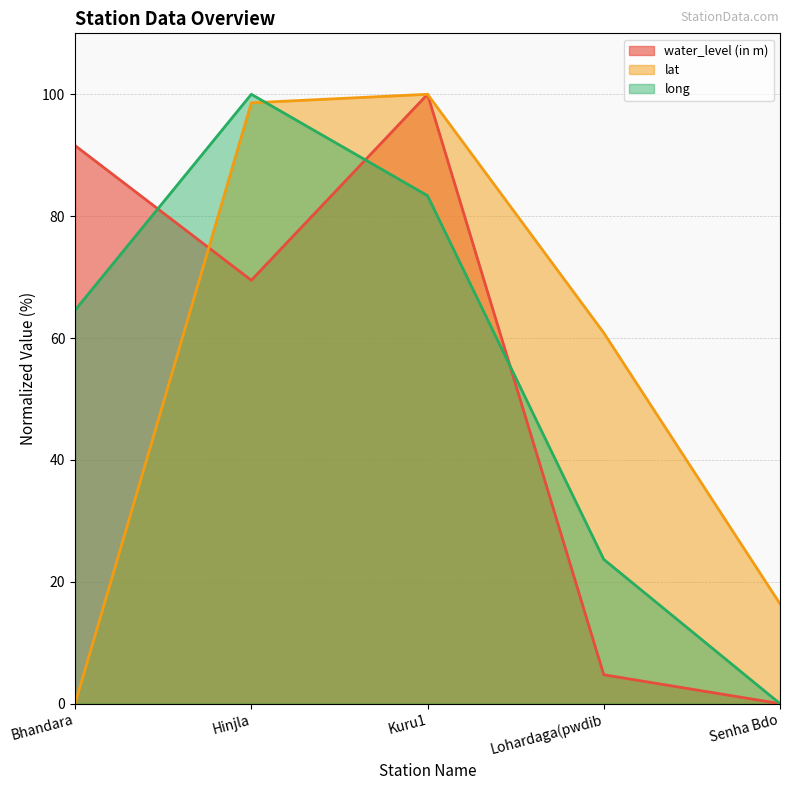

List the series in order of their overall mean, highest first.

lat, long, water_level (in m)